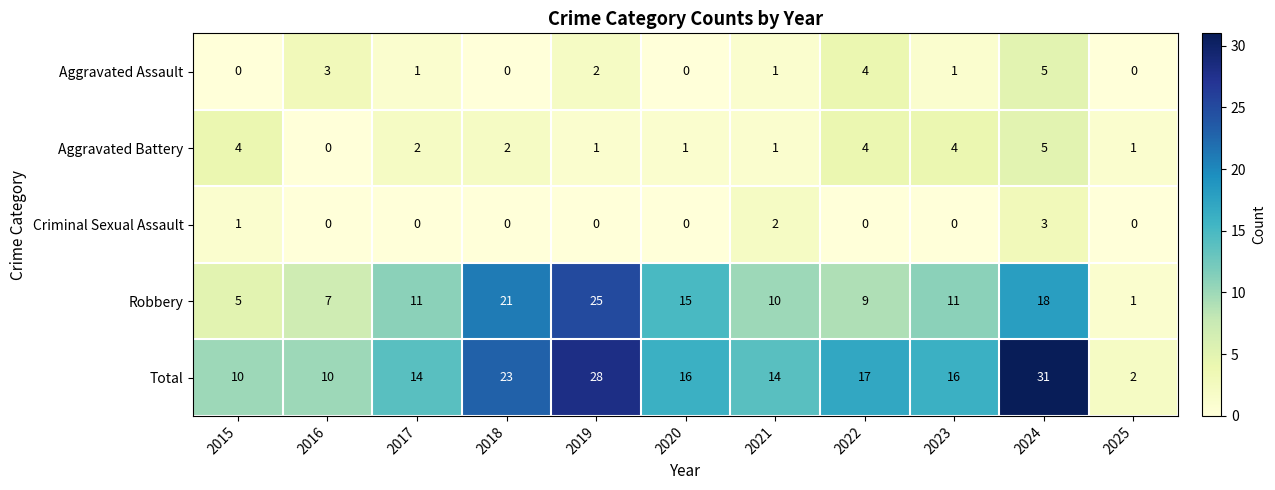

What is the total value across all series at 2024?

62